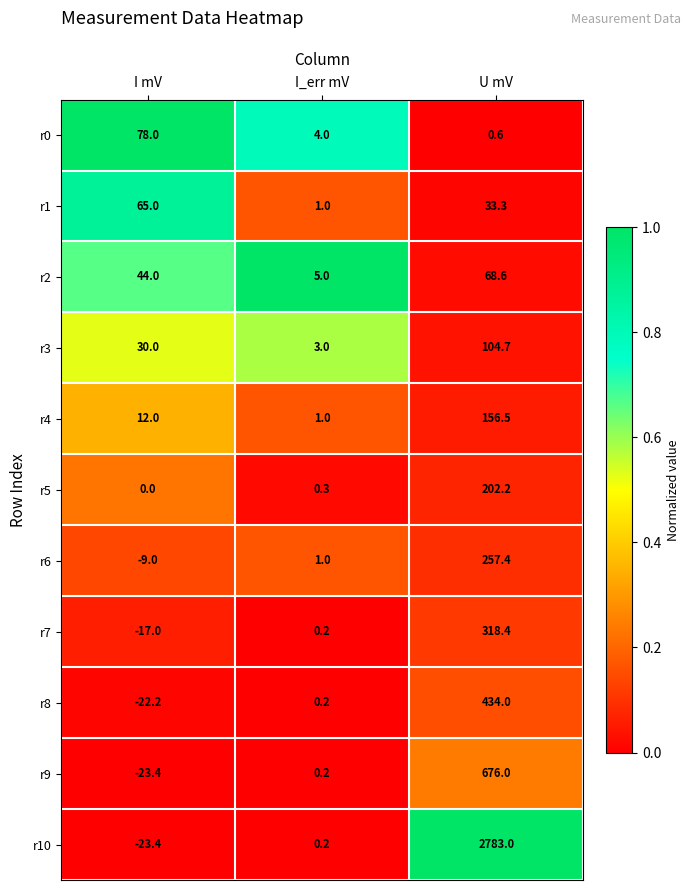

Which series changed the most between I mV and I_err mV?

r0